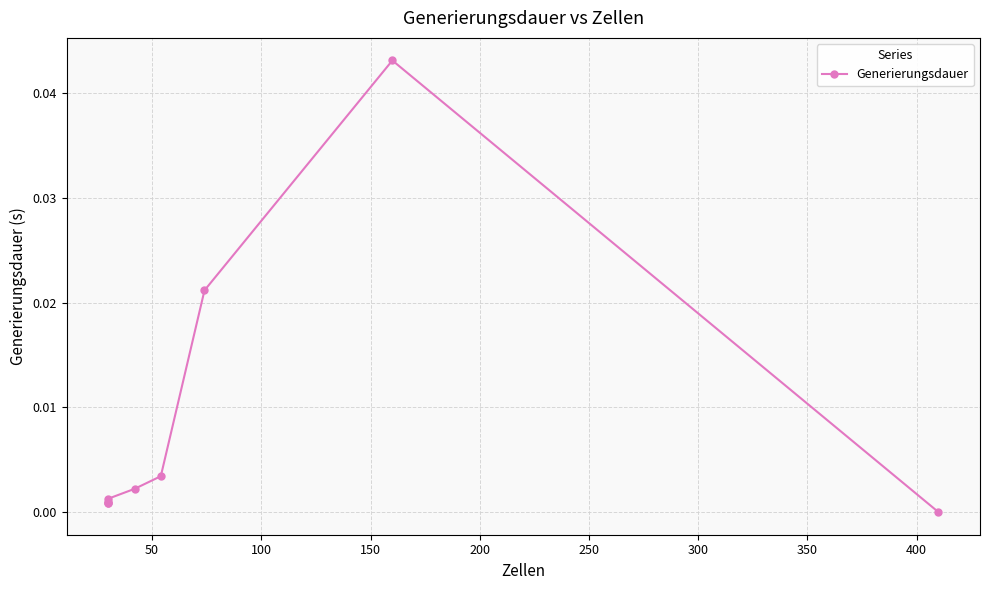

The chart shows a value of 0.0 at 50. True or false?

False